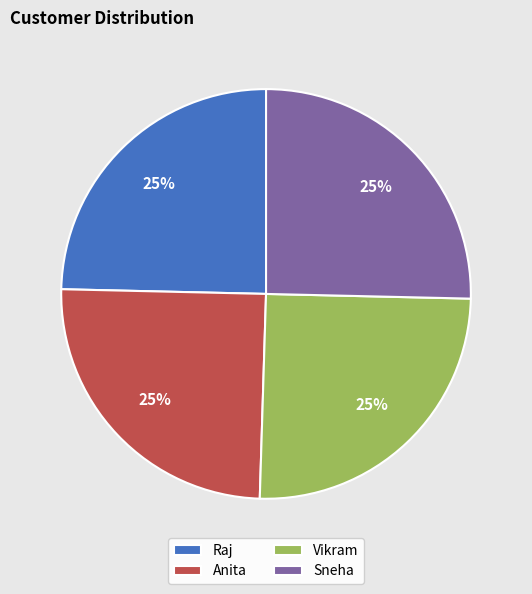

True or false: Sneha accounts for 25% of the total.

True